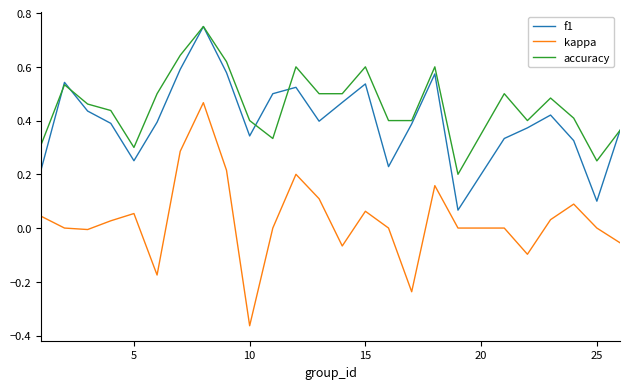

True or false: kappa and accuracy cross at least once.

False